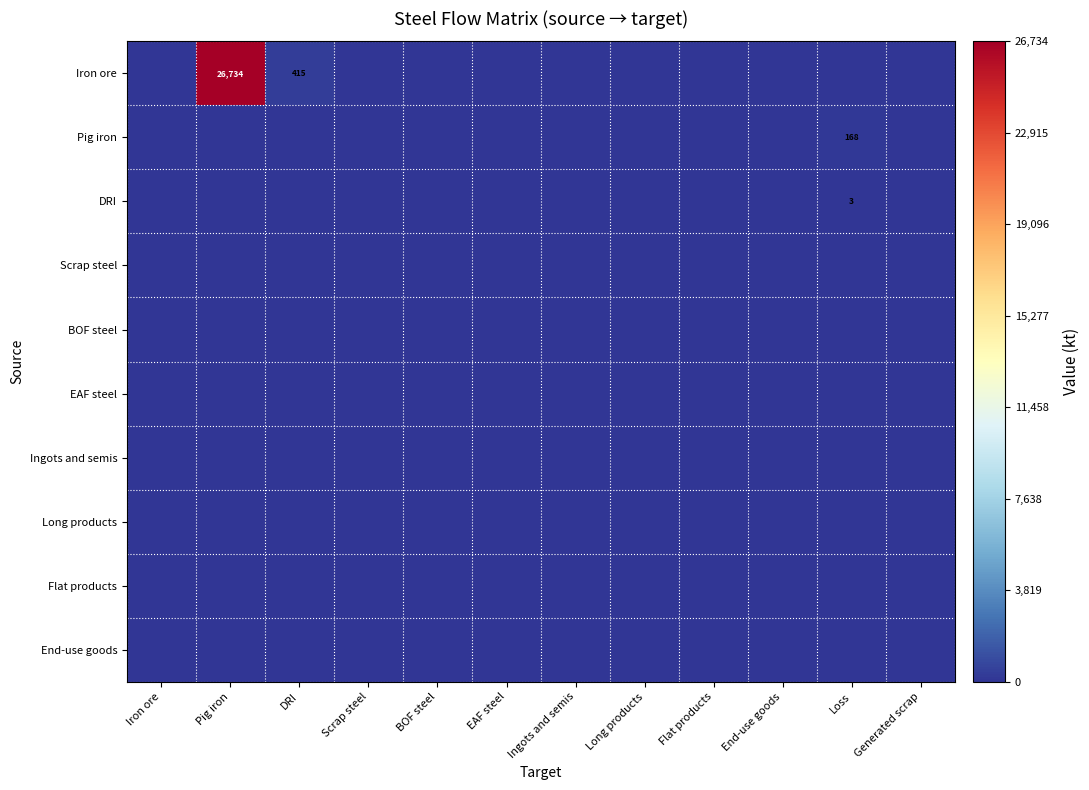

How many categories are shown in the chart?

12